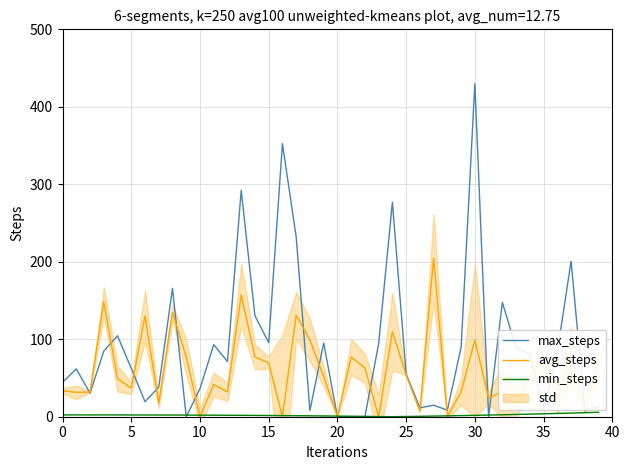

Does the chart display data point markers on the line(s)?

No